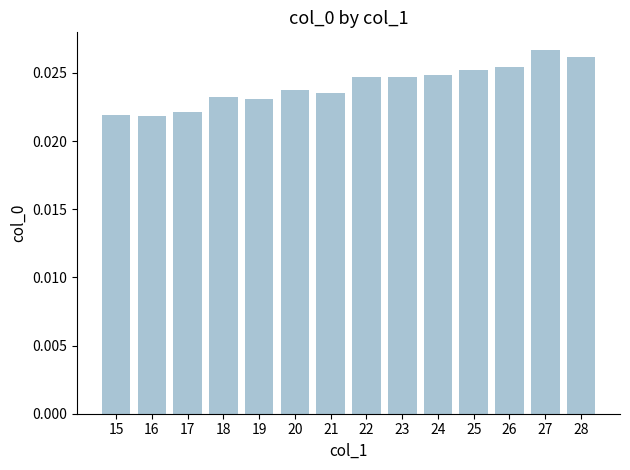

Does the chart contain any negative values?

No